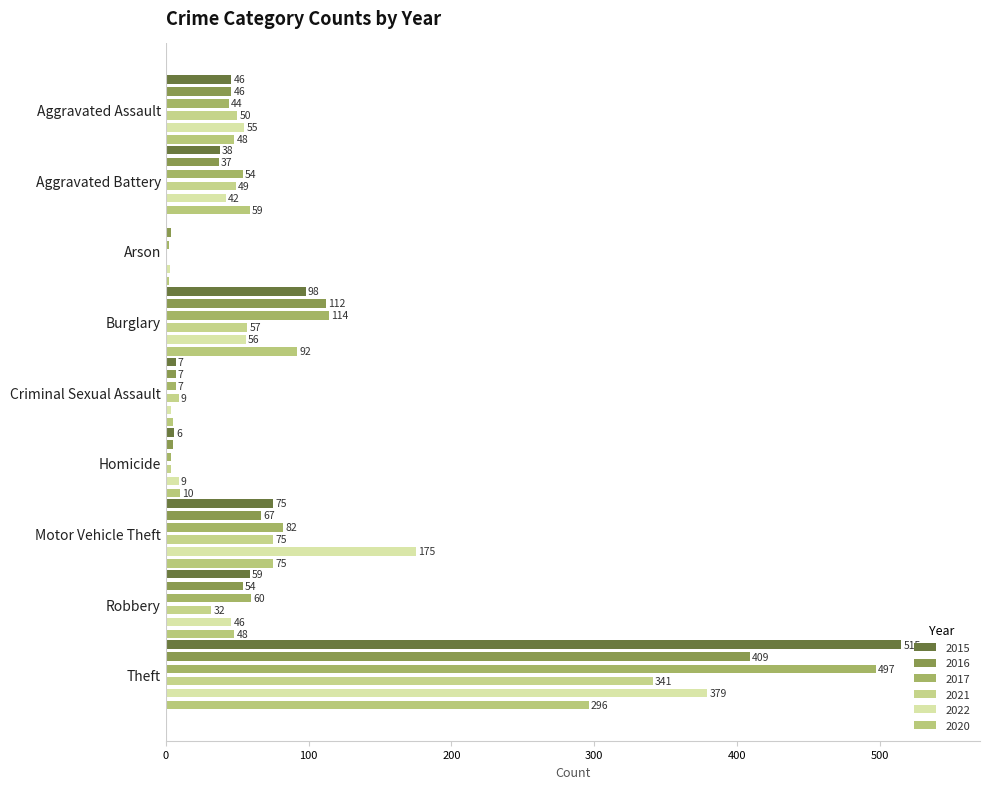

What are all the series names shown in the legend?

2015, 2016, 2017, 2021, 2022, 2020